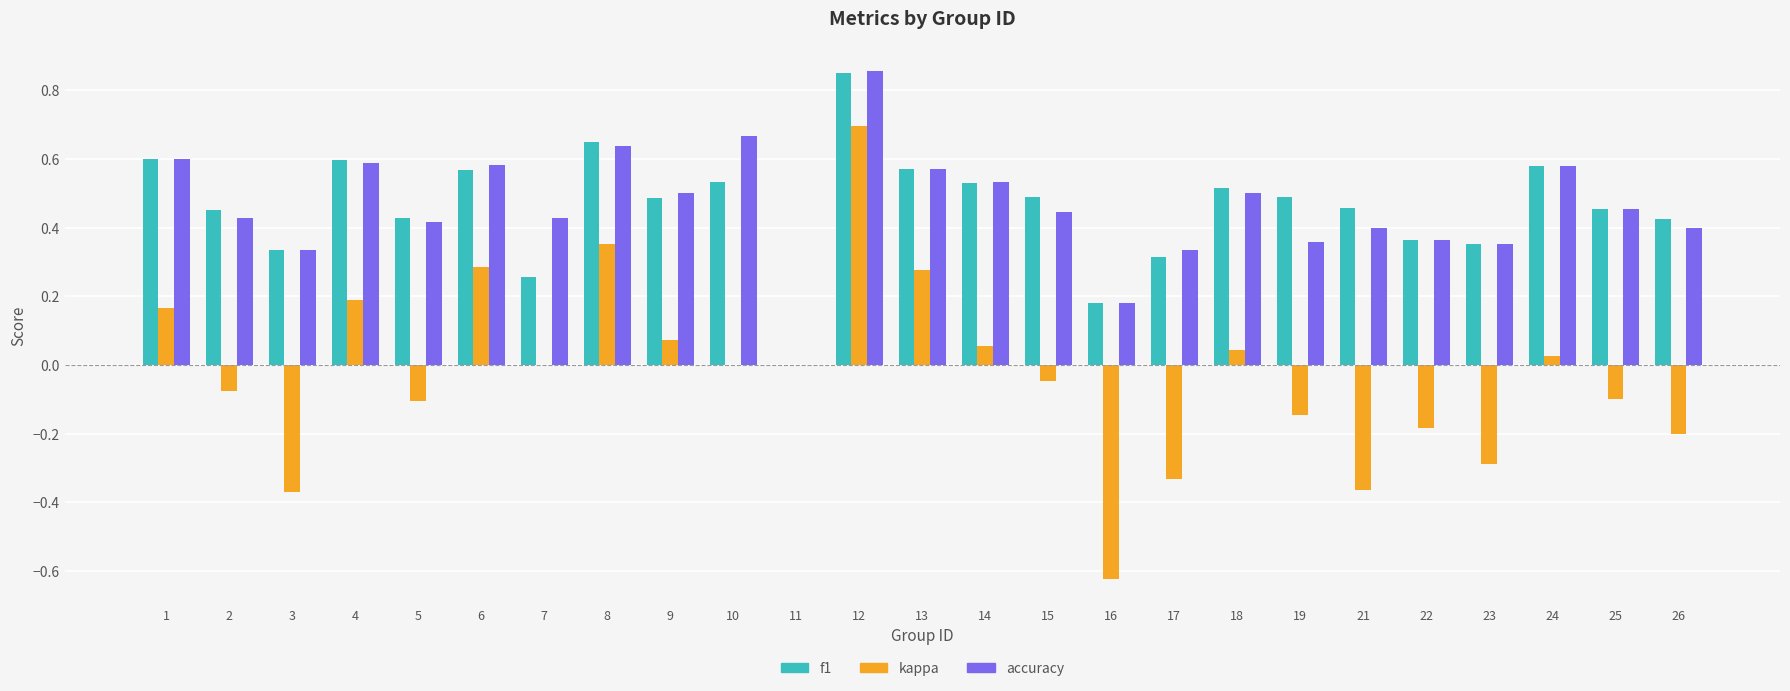

Which series changed the most between 6 and 9?

kappa